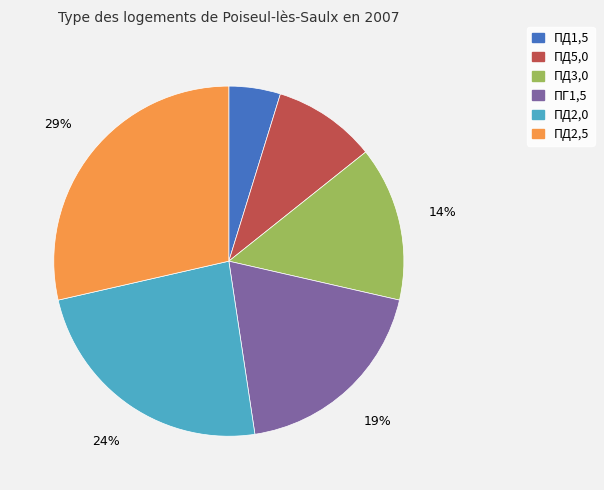

True or false: ПД2,5 accounts for 22% of the total.

False